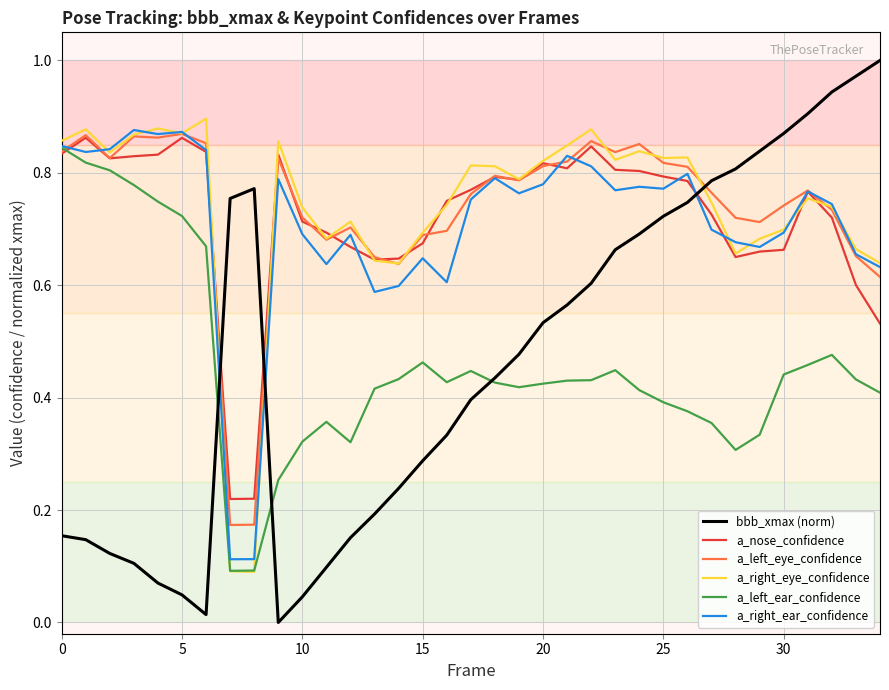

How many intersections are there between bbb_xmax (norm) and a_right_eye_confidence?

3